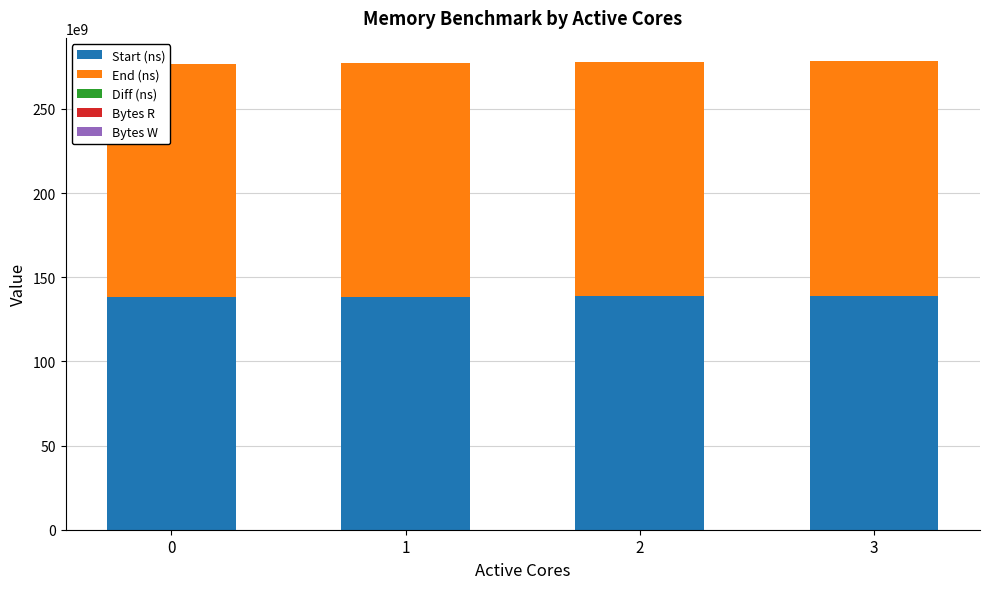

How many data points does each series have?

4